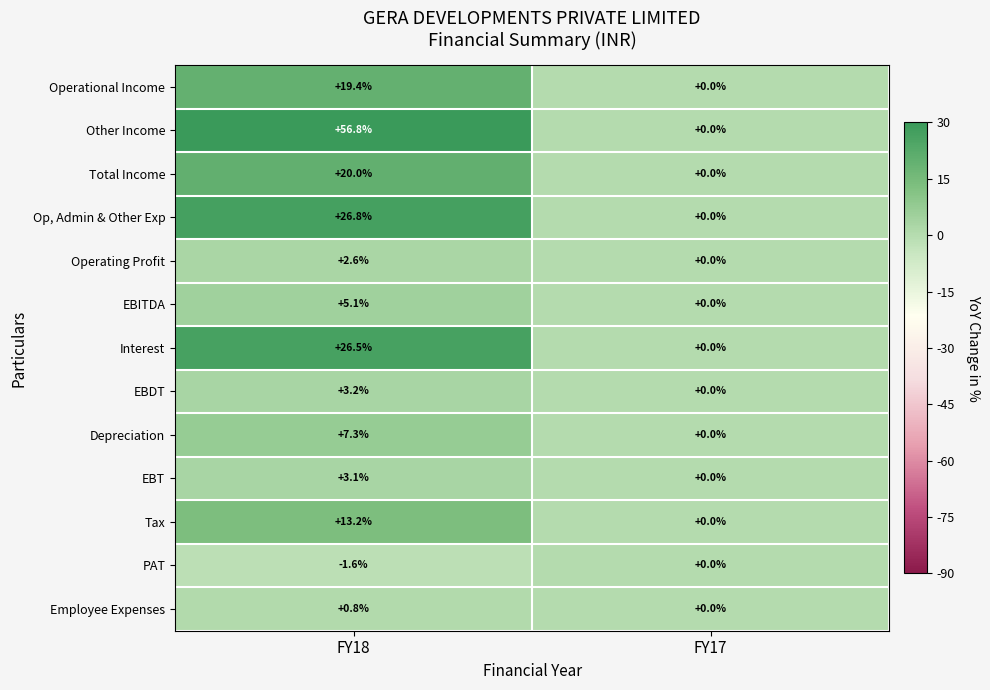

List the labels in order of EBITDA value, smallest first.

FY17, FY18